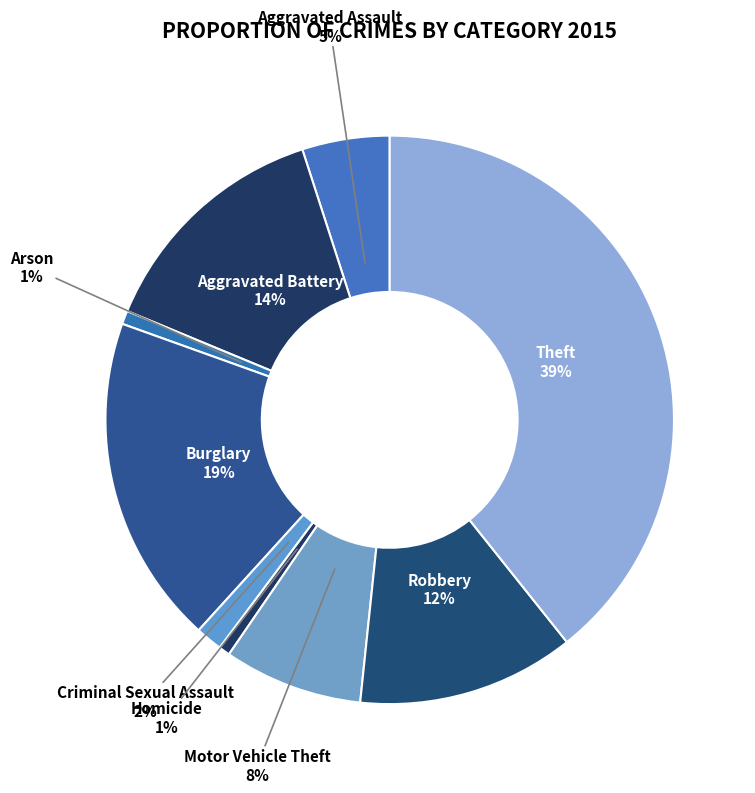

Which has a higher value, Motor Vehicle Theft or Aggravated Assault?

Motor Vehicle Theft